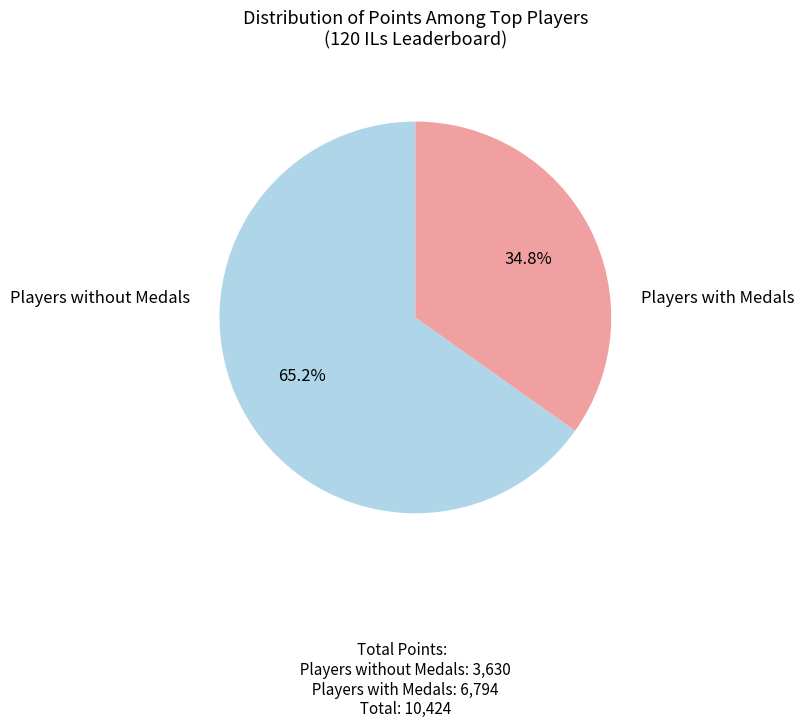

Is there any slice that represents more than half of the pie?

Yes